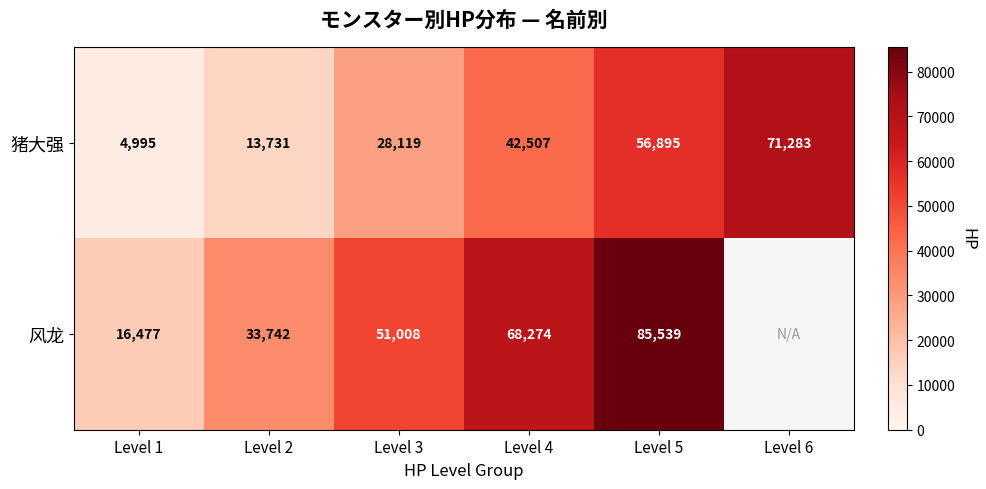

The value of 风龙 at Level 5 is 85539. True or false?

True